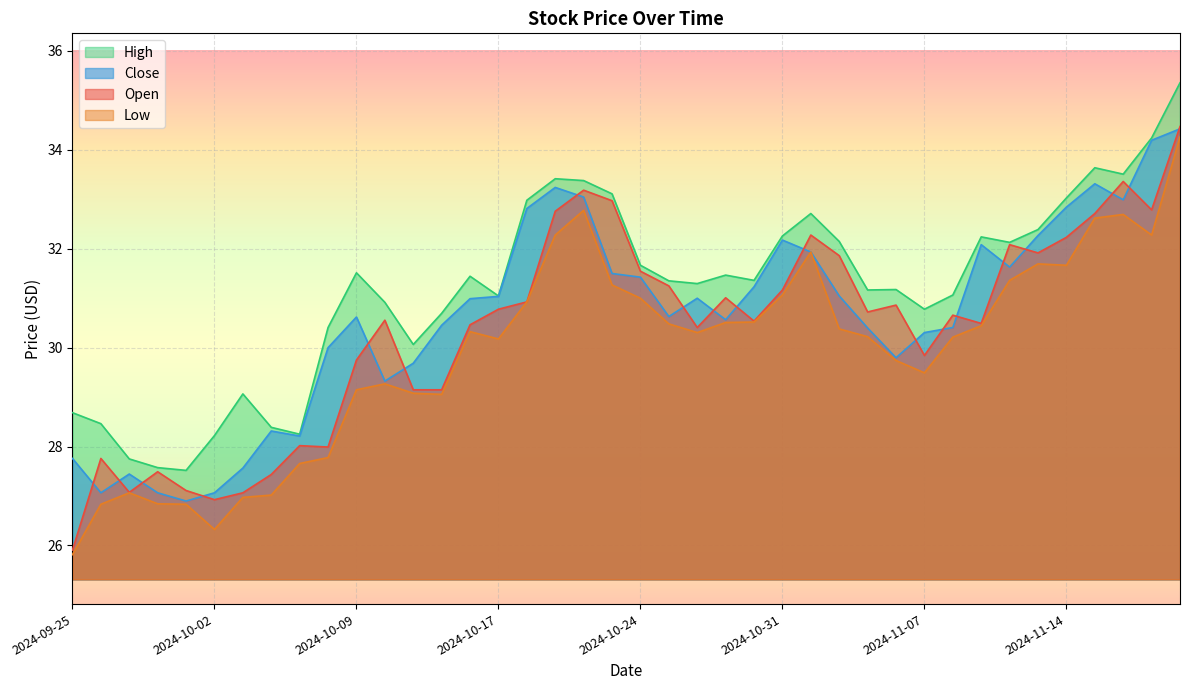

Reading left to right, transcribe all the data shown in this chart.

Open: 2024-09-25=25.9	2024-09-26=27.8	2024-09-27=27.1	2024-09-30=27.5	2024-10-01=27.1	2024-10-02=26.9	2024-10-03=27.1	2024-10-04=27.4	2024-10-07=28.0	2024-10-08=28.0	2024-10-09=29.7	2024-10-10=30.6	2024-10-11=29.1	2024-10-15=29.1	2024-10-16=30.5	2024-10-17=30.8	2024-10-18=30.9	2024-10-21=32.8	2024-10-22=33.2	2024-10-23=33.0	2024-10-24=31.5	2024-10-25=31.2	2024-10-28=30.4	2024-10-29=31.0	2024-10-30=30.5	2024-10-31=31.2	2024-11-01=32.3	2024-11-04=31.9	2024-11-05=30.7	2024-11-06=30.9	2024-11-07=29.8	2024-11-08=30.7	2024-11-11=30.5	2024-11-12=32.1	2024-11-13=31.9	2024-11-14=32.2	2024-11-15=32.7	2024-11-18=33.4	2024-11-19=32.8	2024-11-20=34.5
High: 2024-09-25=28.7	2024-09-26=28.5	2024-09-27=27.7	2024-09-30=27.6	2024-10-01=27.5	2024-10-02=28.2	2024-10-03=29.1	2024-10-04=28.4	2024-10-07=28.2	2024-10-08=30.4	2024-10-09=31.5	2024-10-10=30.9	2024-10-11=30.1	2024-10-15=30.7	2024-10-16=31.4	2024-10-17=31.0	2024-10-18=33.0	2024-10-21=33.4	2024-10-22=33.4	2024-10-23=33.1	2024-10-24=31.7	2024-10-25=31.3	2024-10-28=31.3	2024-10-29=31.5	2024-10-30=31.4	2024-10-31=32.3	2024-11-01=32.7	2024-11-04=32.1	2024-11-05=31.2	2024-11-06=31.2	2024-11-07=30.8	2024-11-08=31.1	2024-11-11=32.2	2024-11-12=32.1	2024-11-13=32.4	2024-11-14=33.0	2024-11-15=33.6	2024-11-18=33.5	2024-11-19=34.2	2024-11-20=35.4
Low: 2024-09-25=25.8	2024-09-26=26.8	2024-09-27=27.1	2024-09-30=26.8	2024-10-01=26.8	2024-10-02=26.3	2024-10-03=27.0	2024-10-04=27.0	2024-10-07=27.7	2024-10-08=27.8	2024-10-09=29.1	2024-10-10=29.3	2024-10-11=29.1	2024-10-15=29.1	2024-10-16=30.3	2024-10-17=30.2	2024-10-18=30.9	2024-10-21=32.3	2024-10-22=32.8	2024-10-23=31.3	2024-10-24=31.0	2024-10-25=30.5	2024-10-28=30.3	2024-10-29=30.5	2024-10-30=30.5	2024-10-31=31.1	2024-11-01=31.9	2024-11-04=30.4	2024-11-05=30.2	2024-11-06=29.7	2024-11-07=29.5	2024-11-08=30.2	2024-11-11=30.4	2024-11-12=31.4	2024-11-13=31.7	2024-11-14=31.7	2024-11-15=32.6	2024-11-18=32.7	2024-11-19=32.3	2024-11-20=34.3
Close: 2024-09-25=27.8	2024-09-26=27.1	2024-09-27=27.4	2024-09-30=27.1	2024-10-01=26.9	2024-10-02=27.1	2024-10-03=27.6	2024-10-04=28.3	2024-10-07=28.2	2024-10-08=30.0	2024-10-09=30.6	2024-10-10=29.3	2024-10-11=29.7	2024-10-15=30.5	2024-10-16=31.0	2024-10-17=31.0	2024-10-18=32.8	2024-10-21=33.2	2024-10-22=33.0	2024-10-23=31.5	2024-10-24=31.4	2024-10-25=30.6	2024-10-28=31.0	2024-10-29=30.6	2024-10-30=31.2	2024-10-31=32.2	2024-11-01=31.9	2024-11-04=31.0	2024-11-05=30.4	2024-11-06=29.8	2024-11-07=30.3	2024-11-08=30.4	2024-11-11=32.1	2024-11-12=31.6	2024-11-13=32.3	2024-11-14=32.8	2024-11-15=33.3	2024-11-18=33.0	2024-11-19=34.2	2024-11-20=34.4